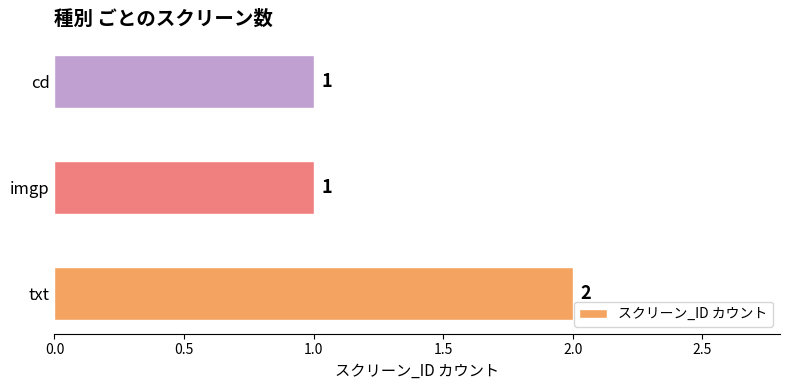

The value at imgp is 2. True or false?

False